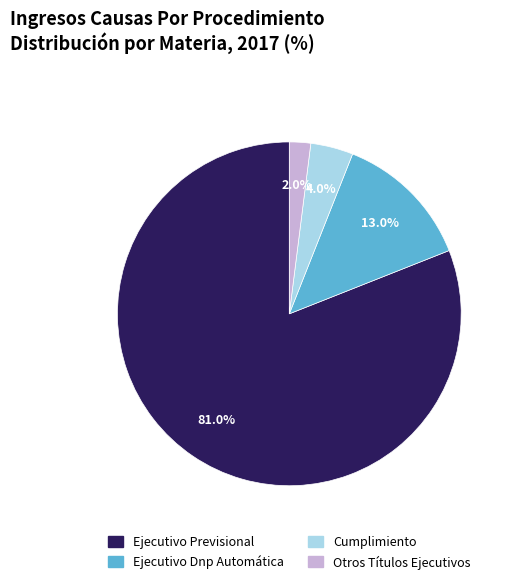

True or false: Ejecutivo Dnp Automática accounts for 7% of the total.

False